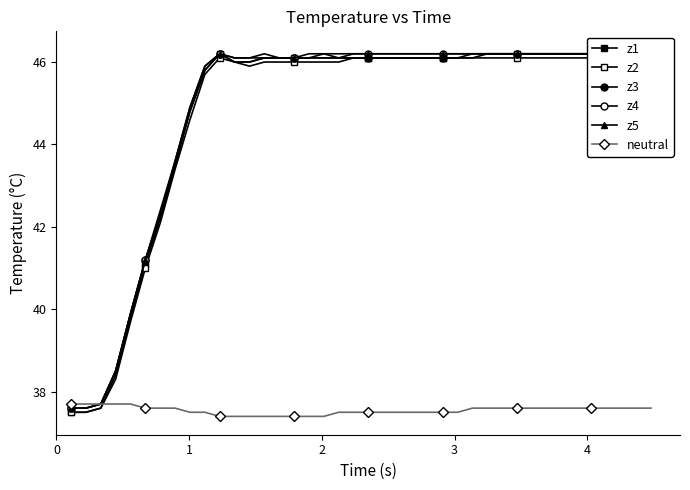

Reading right to left, list all the values displayed in this chart.

z1: 46.2	46.2	46.2	46.2	46.2	46.2	46.2	46.2	46.2	46.2	46.2	46.2	46.2	46.1	46.1	46.1	46.1	46.1	46.1	46.1	46.1	46.1	46.1	46.1	46.1	46.1	46.1	46.0	46.0	46.2	45.8	44.8	43.5	42.2	41.1	39.8	38.4	37.6	37.5	37.5
z2: 46.2	46.2	46.1	46.1	46.1	46.1	46.1	46.1	46.1	46.1	46.1	46.1	46.1	46.1	46.1	46.1	46.1	46.1	46.1	46.1	46.1	46.0	46.0	46.0	46.0	46.0	46.0	45.9	46.0	46.1	45.7	44.6	43.4	42.1	41.0	39.7	38.3	37.6	37.5	37.5
z3: 46.2	46.2	46.2	46.2	46.2	46.2	46.2	46.2	46.2	46.2	46.2	46.2	46.1	46.1	46.1	46.1	46.1	46.1	46.1	46.1	46.1	46.1	46.1	46.1	46.1	46.1	46.1	46.0	46.0	46.2	45.8	44.8	43.5	42.3	41.2	39.9	38.5	37.7	37.6	37.6
z4: 46.2	46.2	46.2	46.2	46.2	46.2	46.2	46.2	46.2	46.2	46.2	46.2	46.2	46.2	46.2	46.2	46.2	46.2	46.2	46.2	46.2	46.1	46.2	46.1	46.1	46.1	46.1	46.1	46.1	46.2	45.9	44.9	43.6	42.3	41.2	39.9	38.5	37.7	37.6	37.6
z5: 46.3	46.3	46.2	46.2	46.2	46.2	46.2	46.2	46.2	46.2	46.2	46.2	46.2	46.2	46.2	46.2	46.2	46.2	46.2	46.2	46.2	46.2	46.2	46.2	46.1	46.1	46.2	46.1	46.1	46.2	45.9	44.9	43.6	42.4	41.2	39.9	38.5	37.7	37.6	37.6
neutral: 37.6	37.6	37.6	37.6	37.6	37.6	37.6	37.6	37.6	37.6	37.6	37.6	37.6	37.5	37.5	37.5	37.5	37.5	37.5	37.5	37.5	37.5	37.4	37.4	37.4	37.4	37.4	37.4	37.4	37.4	37.5	37.5	37.6	37.6	37.6	37.7	37.7	37.7	37.7	37.7